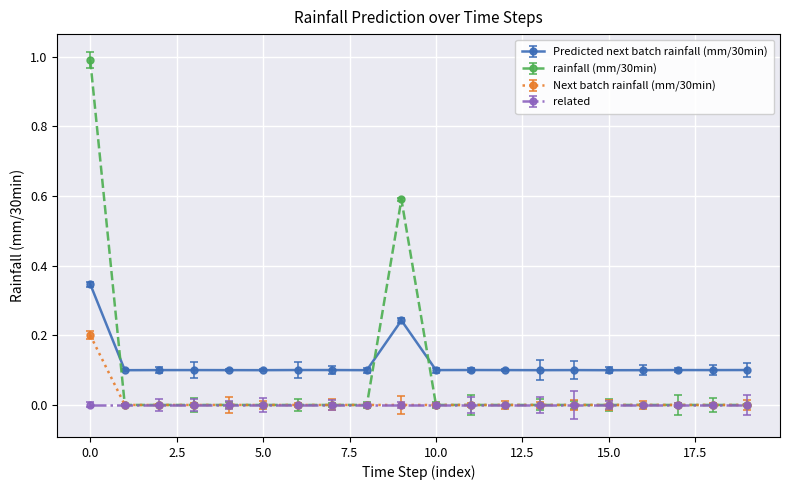

Which series has the largest range (max minus min)?

rainfall (mm/30min)